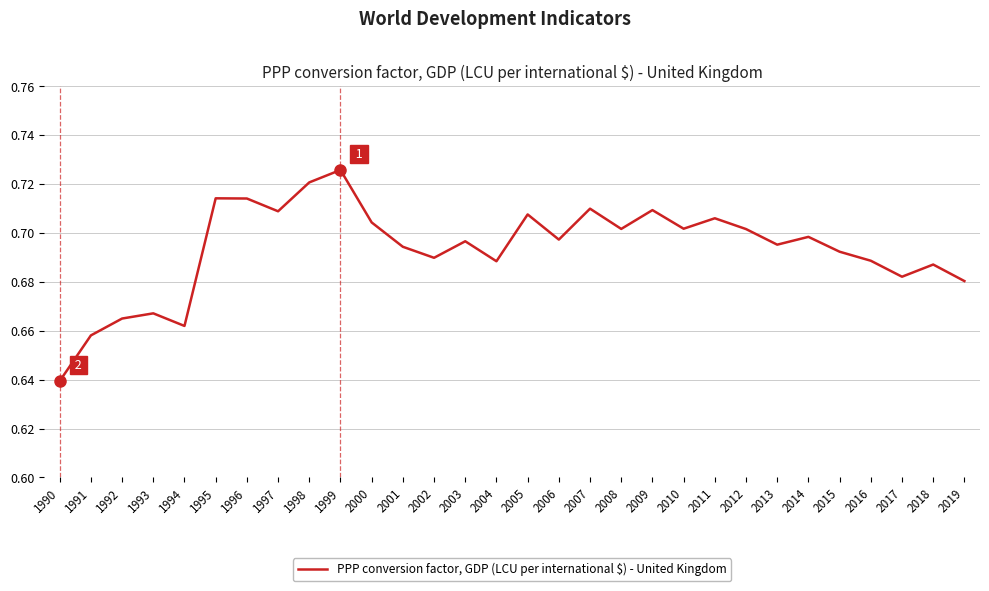

Between 2008 and 2019, which is larger?

2008